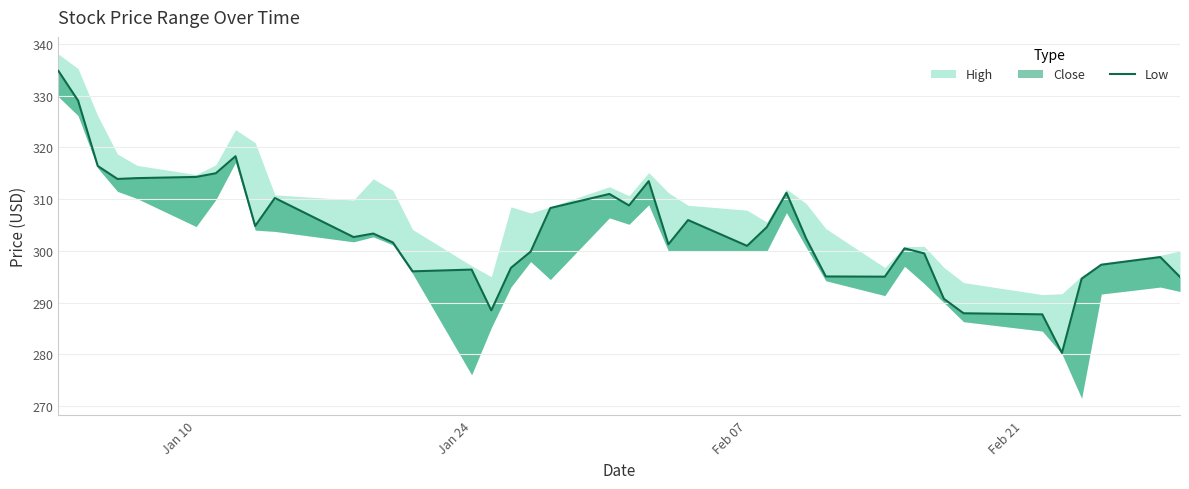

What is the minimum value shown in the chart?

280.3